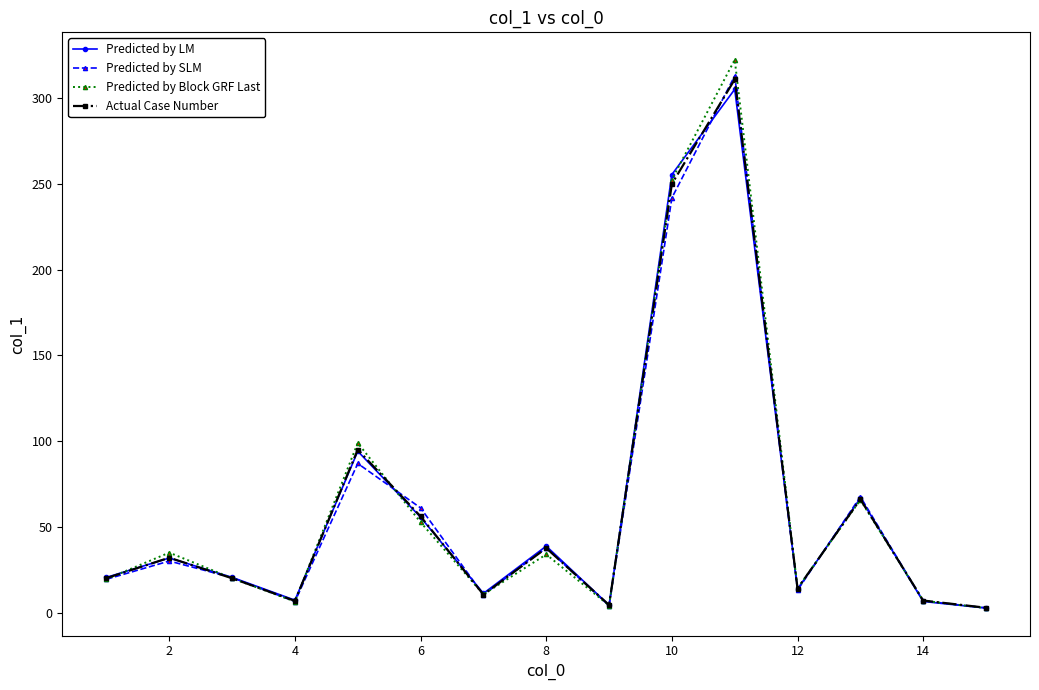

What is the value of the Actual Case Number point at the 1st from the left?

20.1